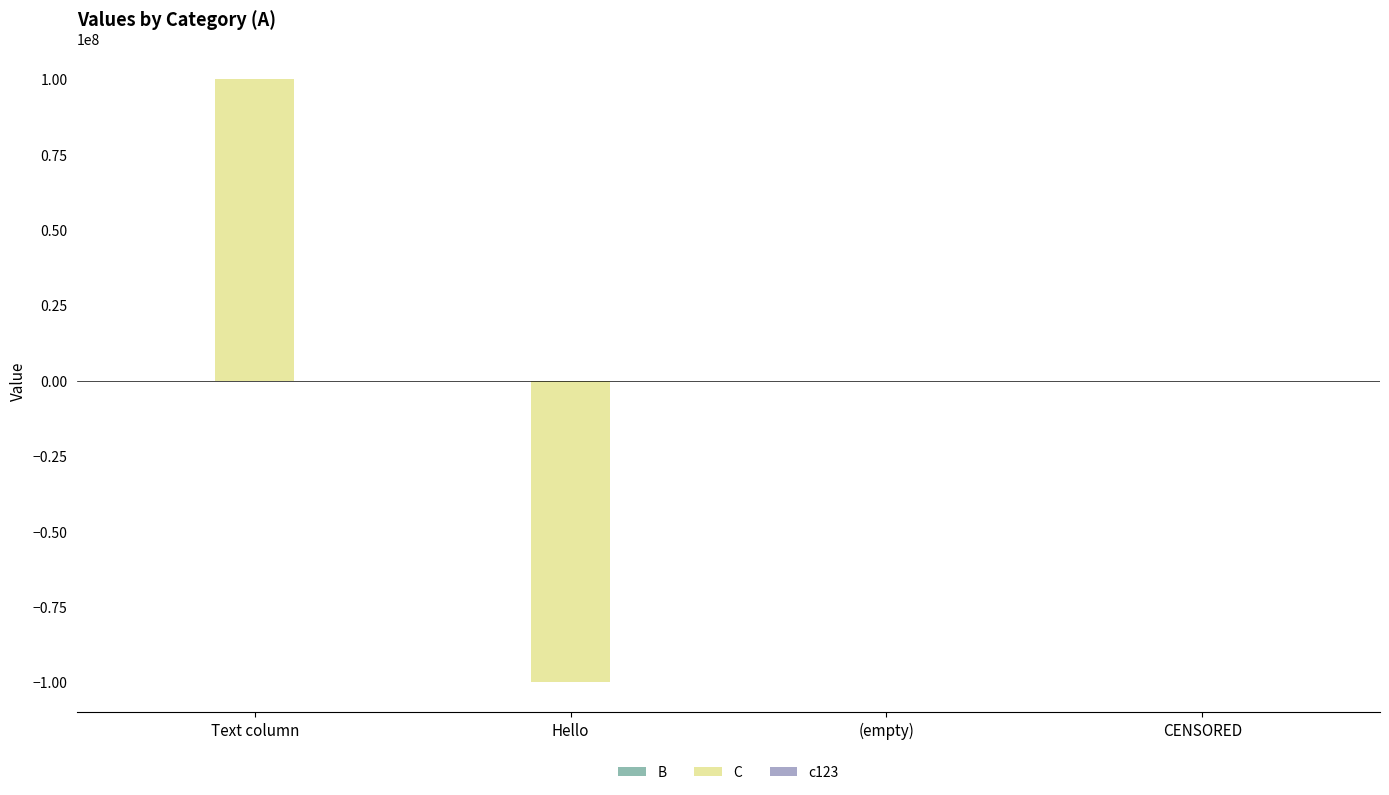

True or false: C has a value of 0.0 at CENSORED.

True